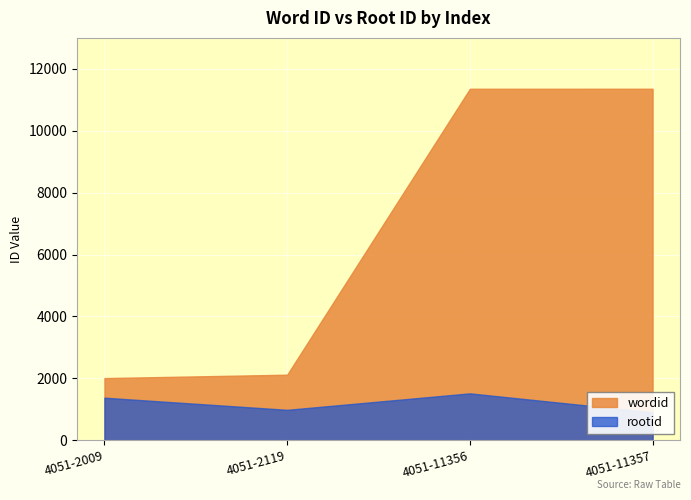

What value does the rootid series have at 4051-11357, to the nearest 100?

900